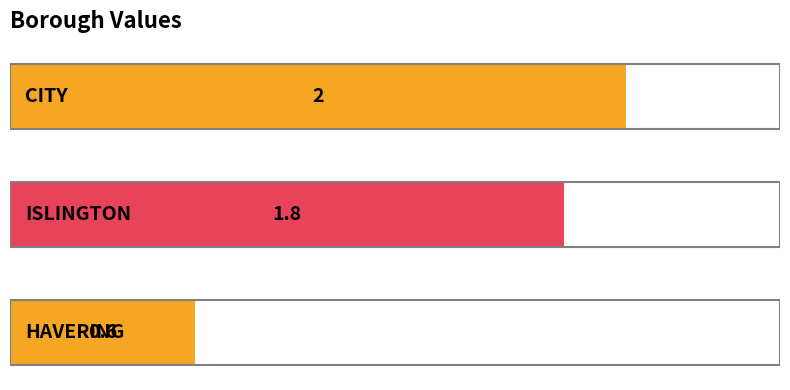

Count the values in the range 0 to 2.

3